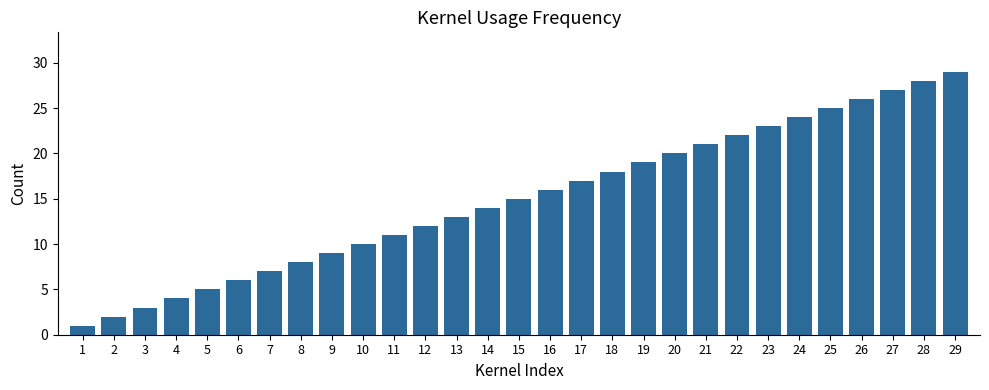

The value at 15 is 22. True or false?

False